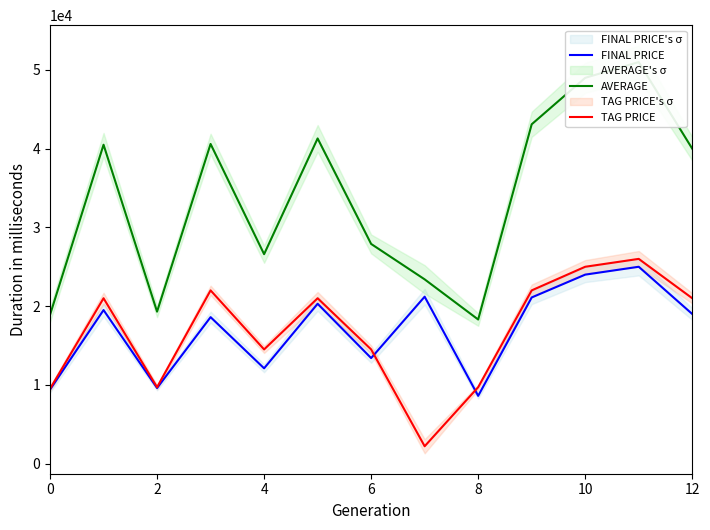

What is the lowest value of the TAG PRICE series?

2200